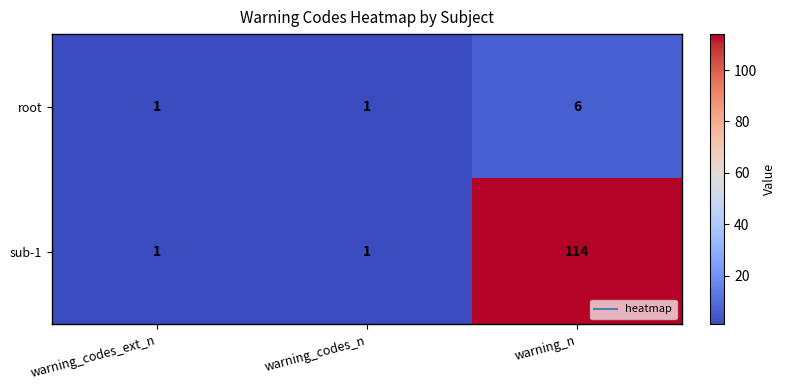

List the series in order of their overall mean, highest first.

sub-1, root